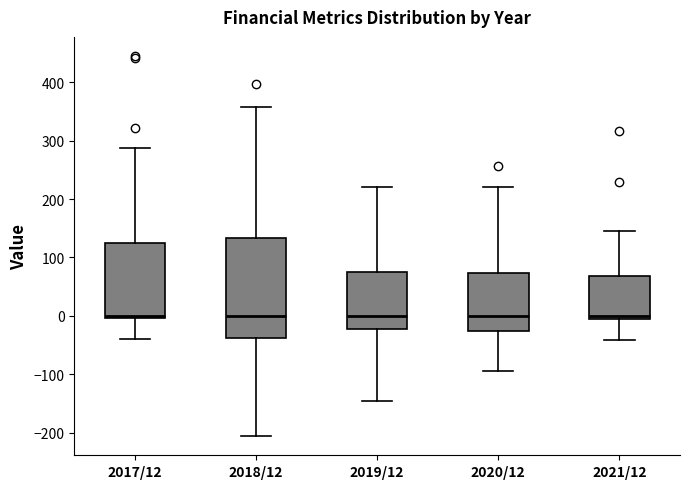

Which box is the tallest, from its lower edge to its upper edge?

2018/12